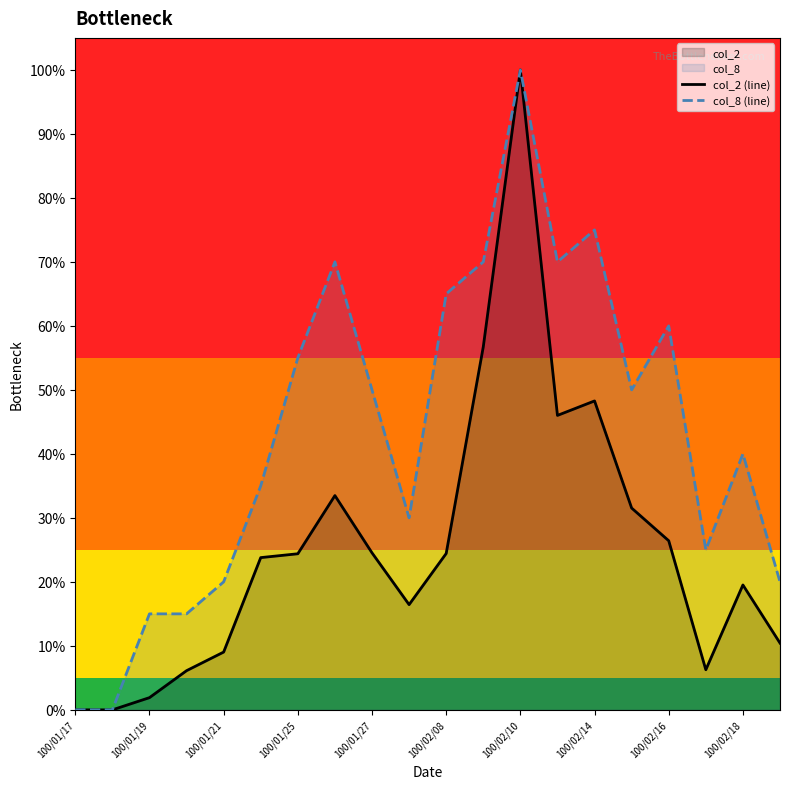

How many data points does each series have?

20